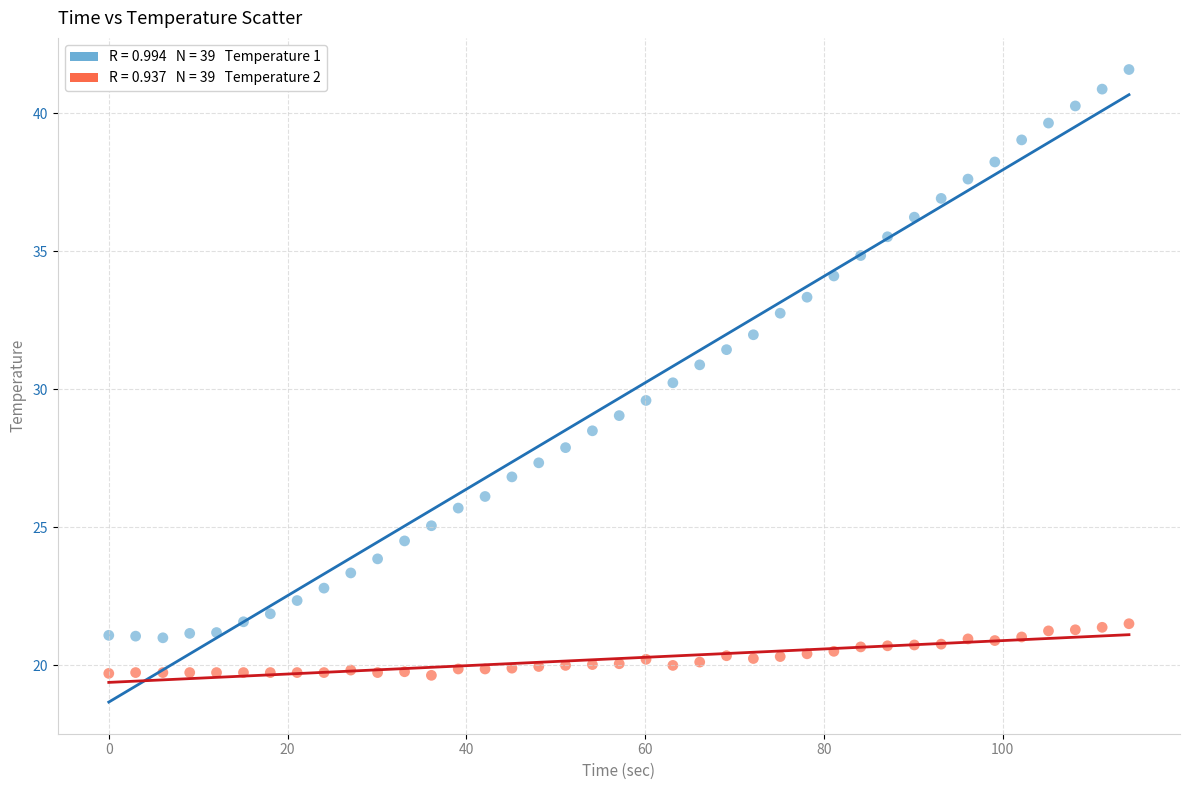

Across all data points, what is the range of X values (max minus min)?

114.1